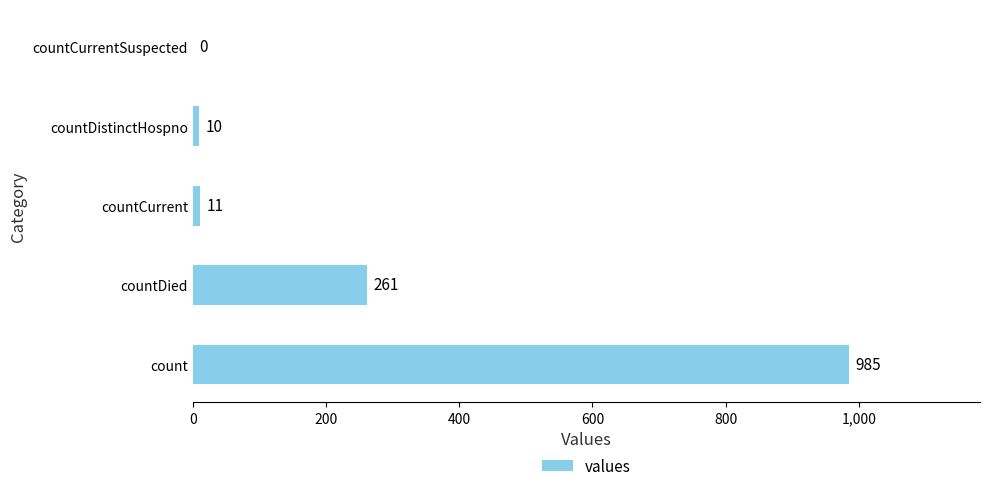

Which has a higher value, countDied or countDistinctHospno?

countDied